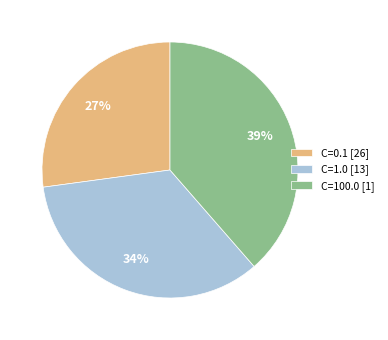

Is there a majority slice in this chart?

No